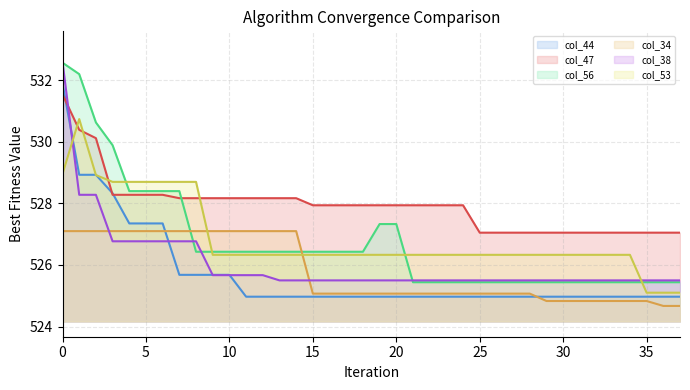

How many lines are shown in the chart?

6